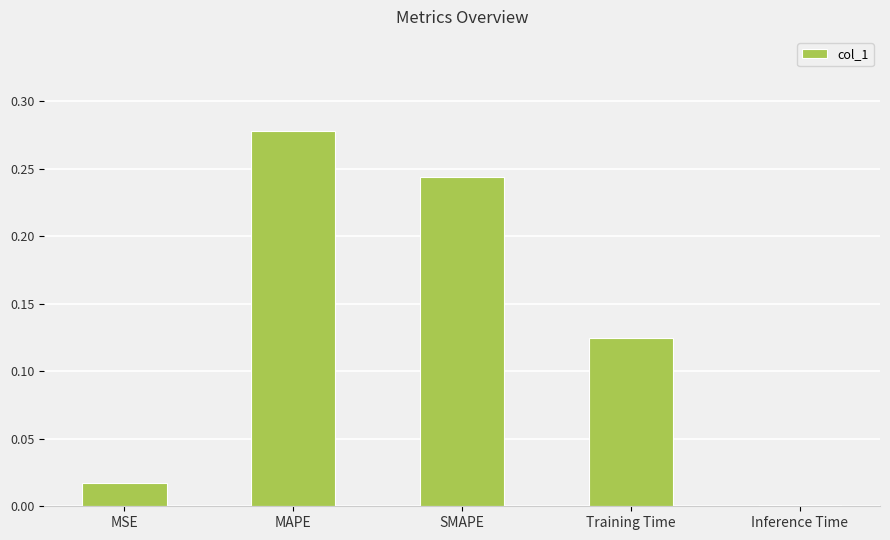

Where is the data nearest to the value 0?

Inference Time